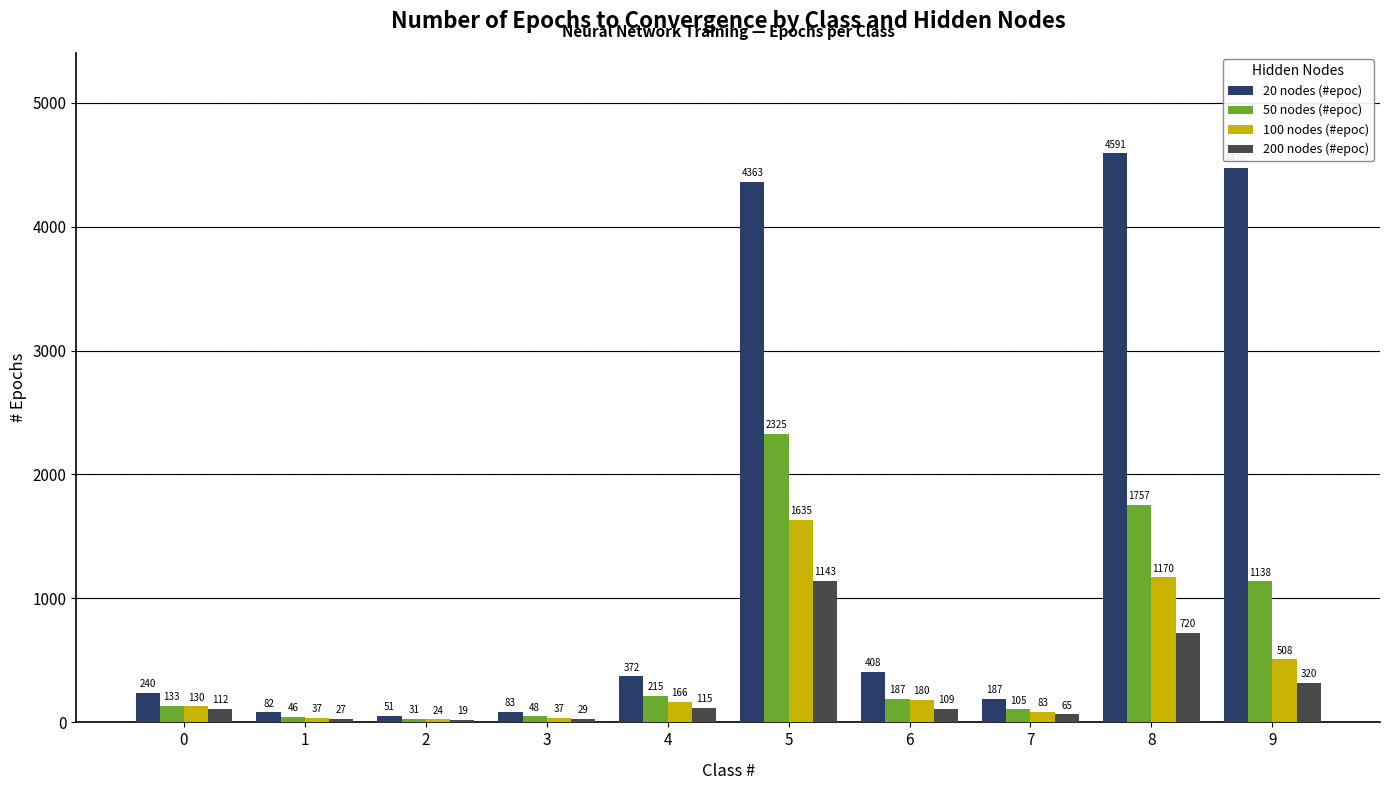

Which category has the lowest value in the 100 nodes (#epoc) series?

2